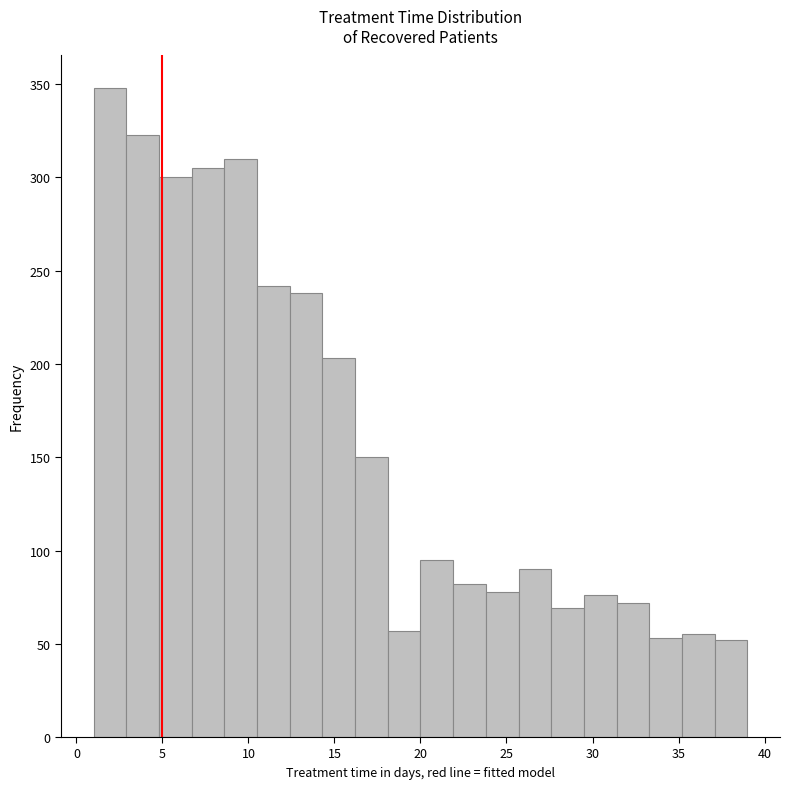

Read against the x-axis, roughly where is the centre of the tallest bar?

2.0